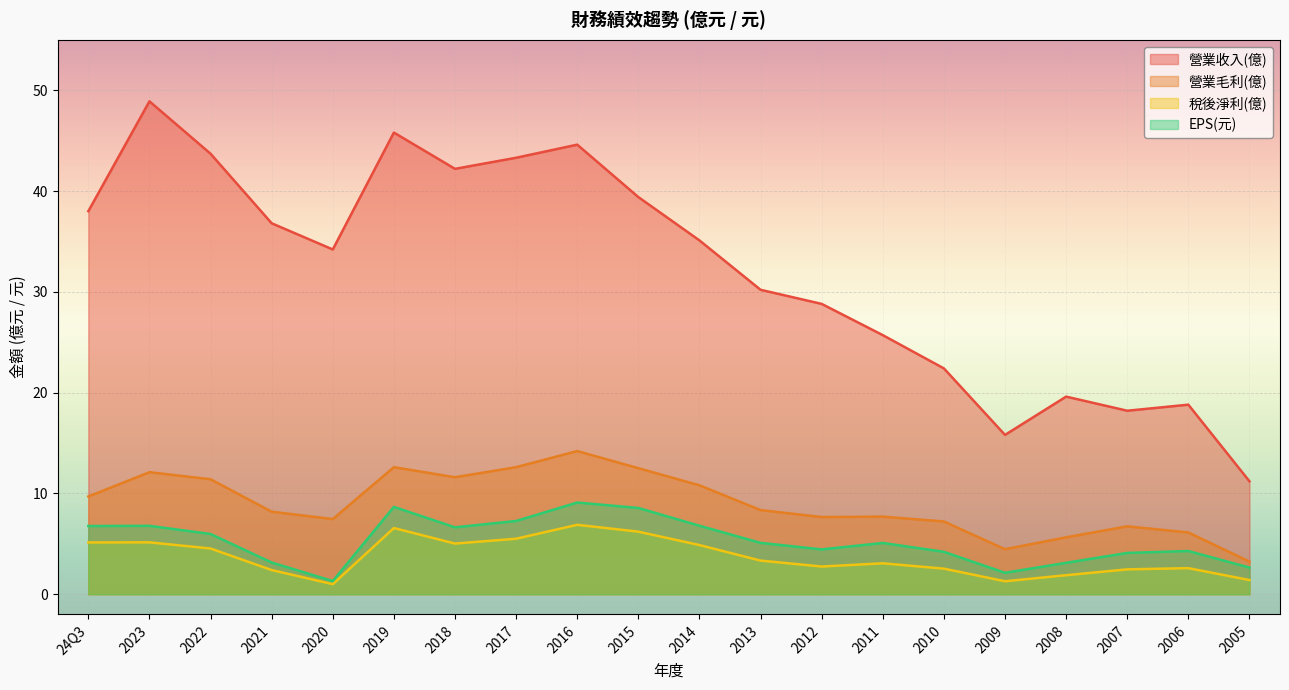

True or false: 營業毛利(億) has a value of 13.4 at 2013.

False